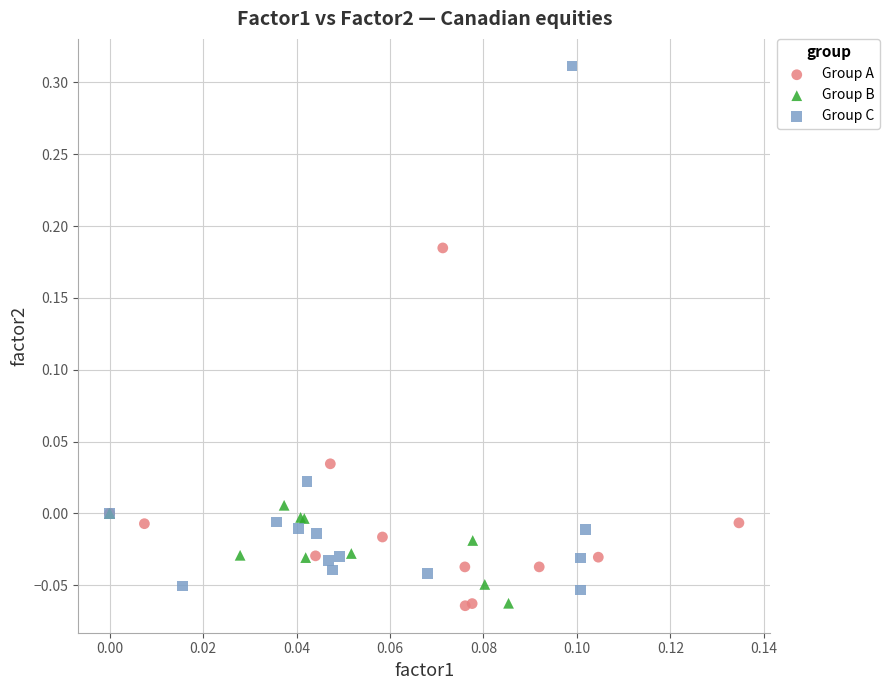

Which series has the largest Y range (max minus min)?

Group C